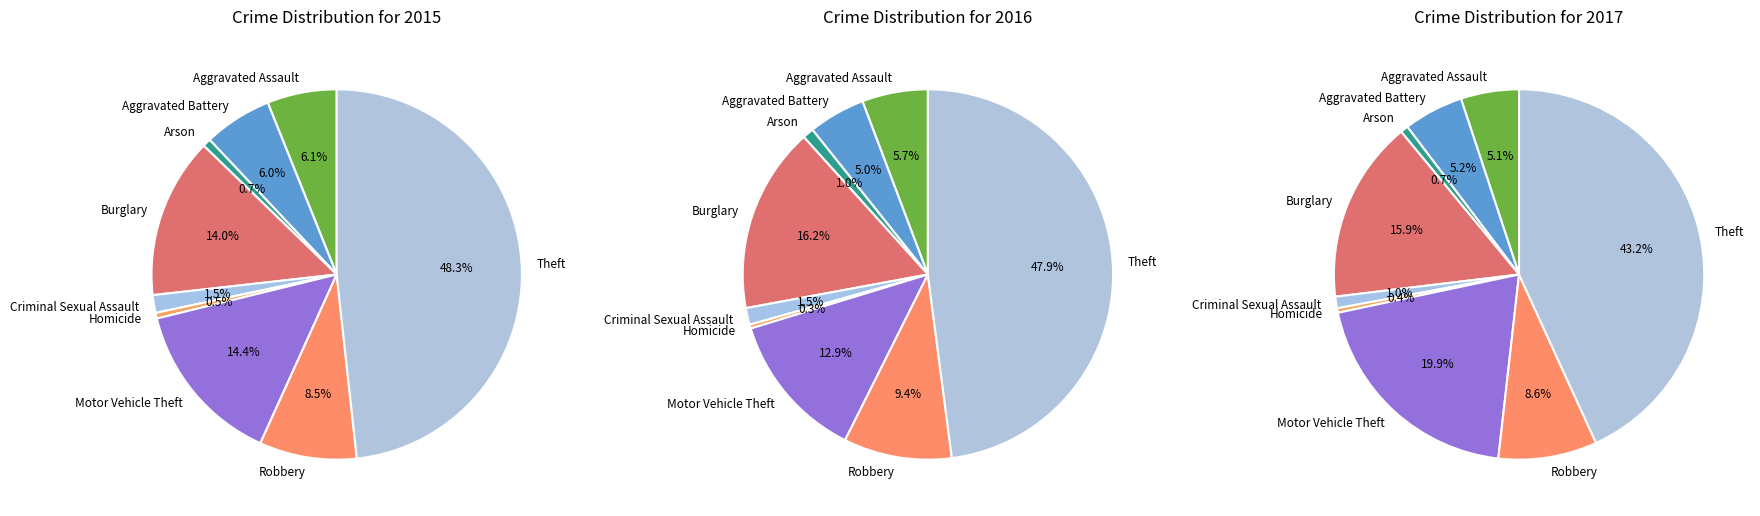

To the nearest percent, what percentage of the pie is Theft?

43%